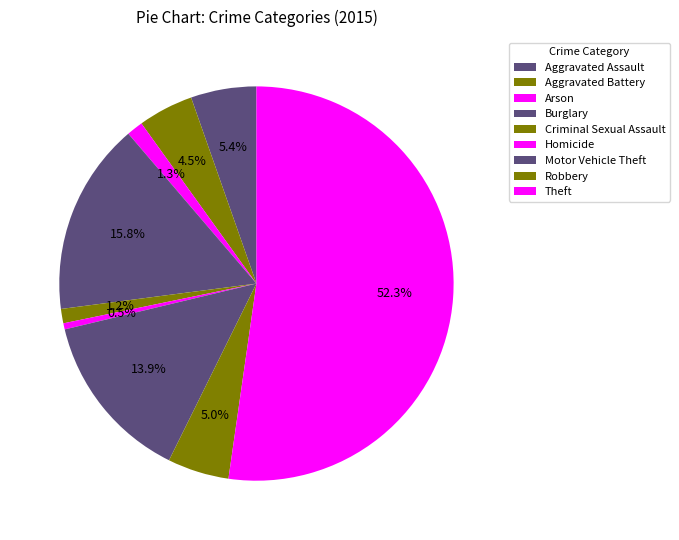

True or false: Robbery accounts for 5% of the total.

True